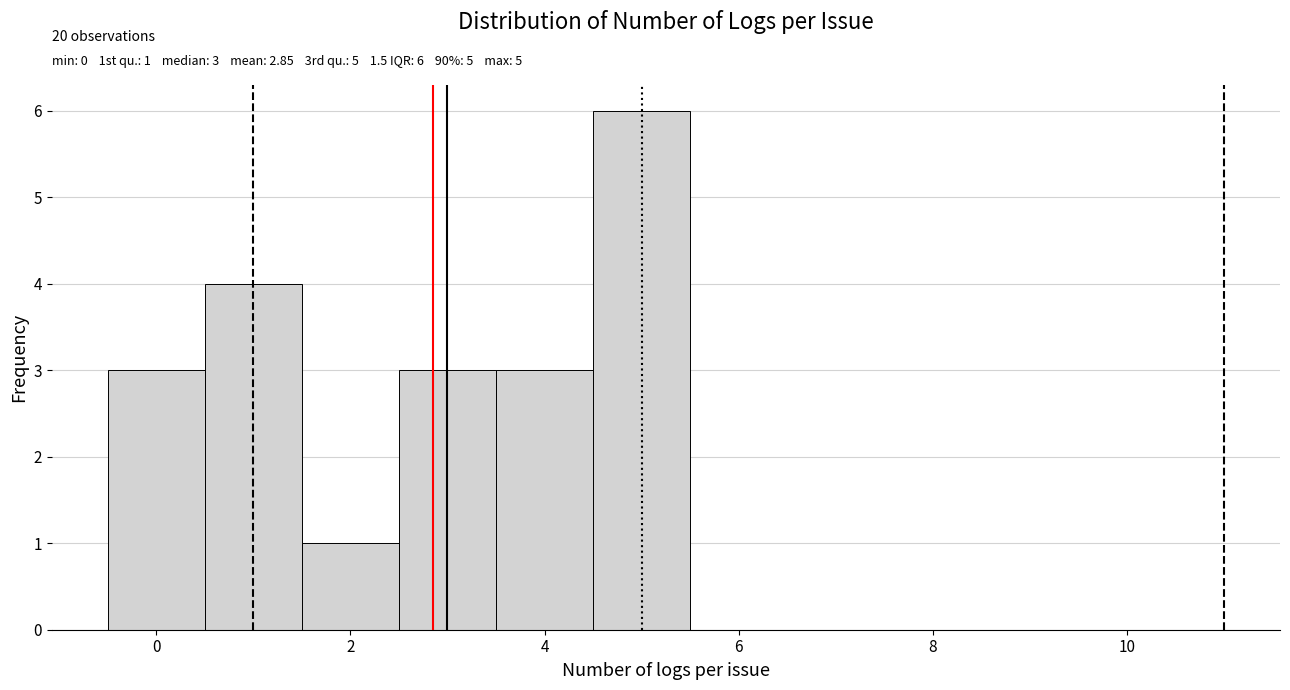

Which range on the x-axis has the tallest bar?

4.5 to 5.5